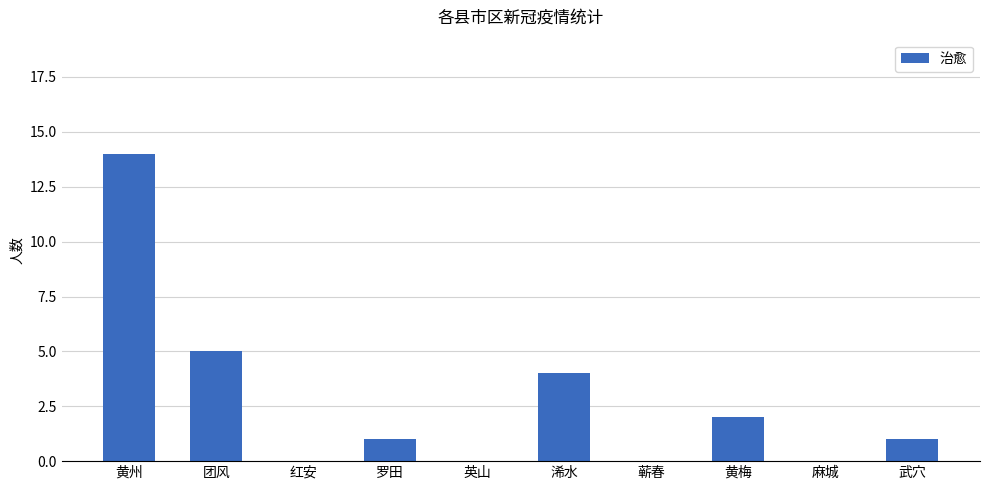

How many data points does each series have?

10